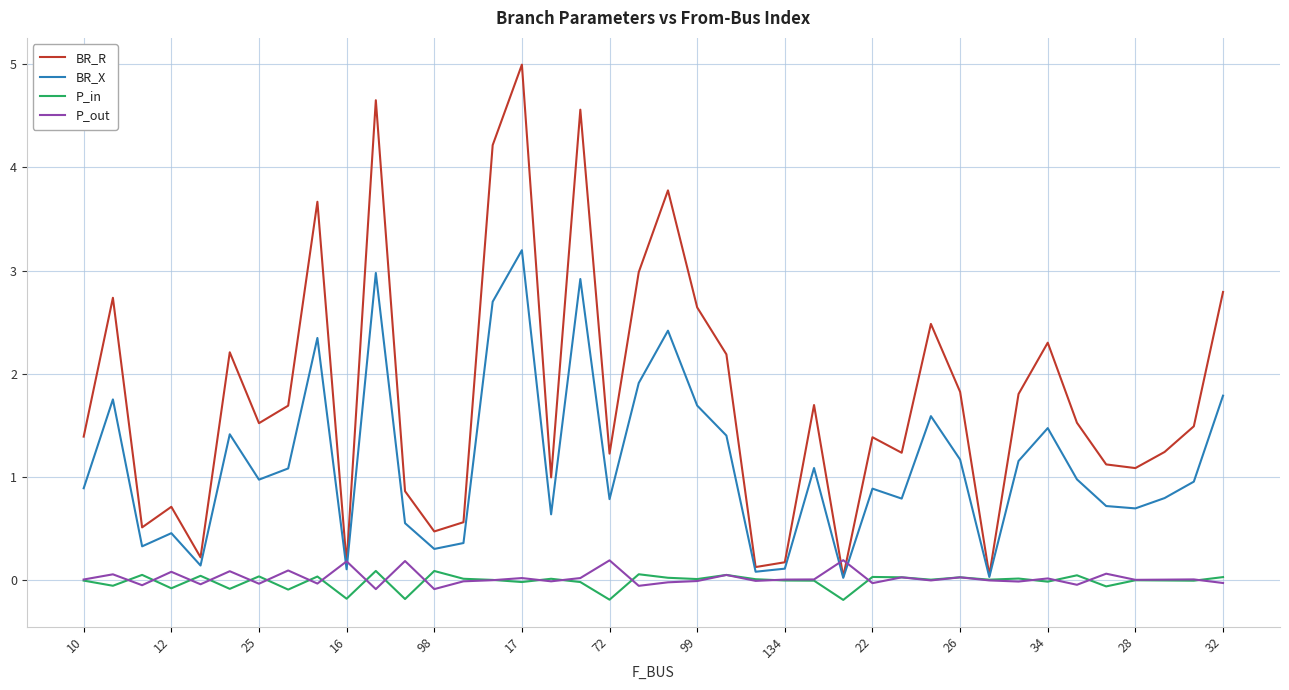

What is the greatest value displayed?

5.0